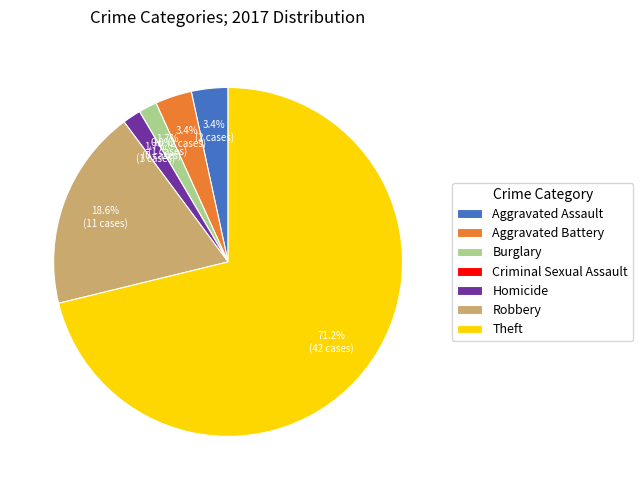

What is the change in value from Criminal Sexual Assault to Robbery?

+11